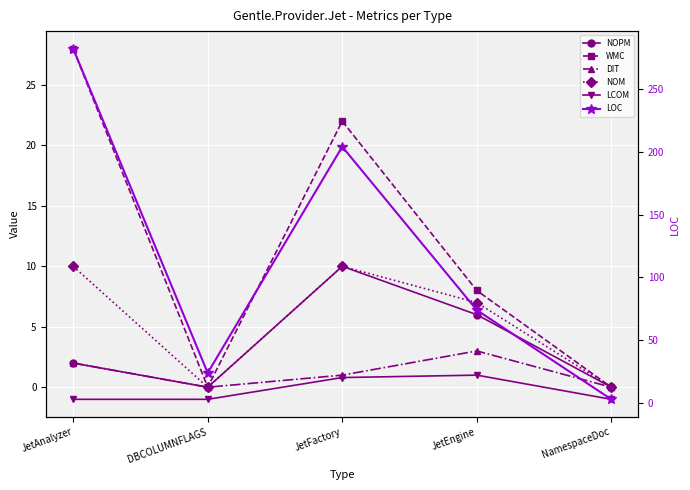

At which category is the sum across all series the highest?

JetAnalyzer